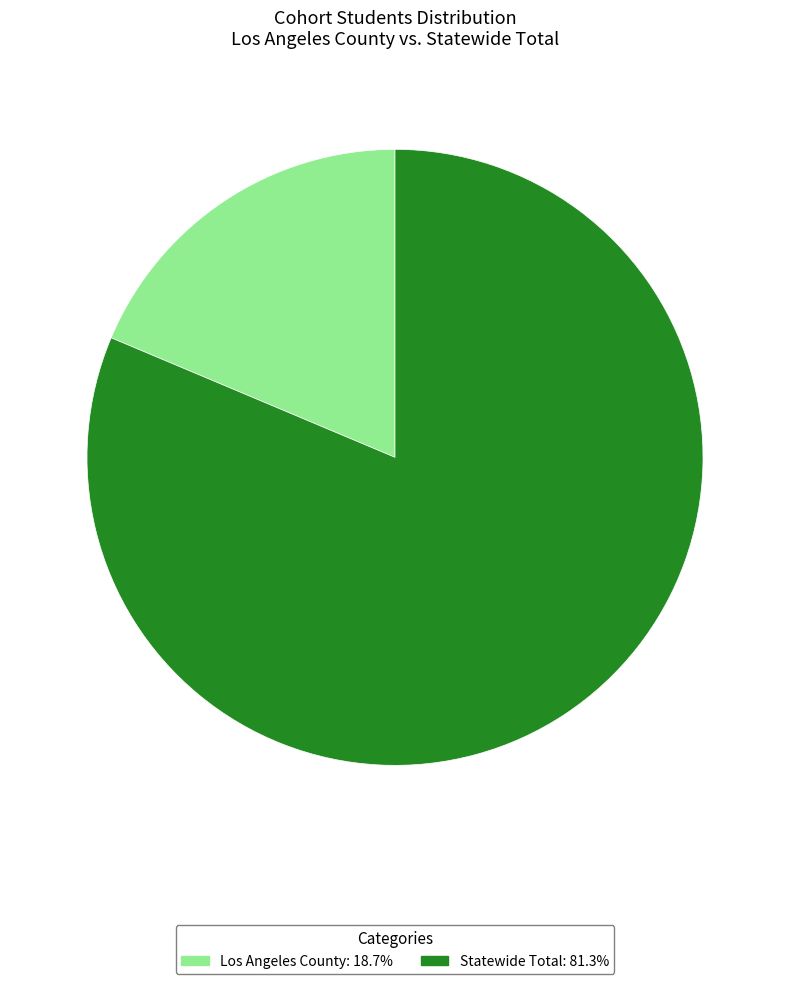

What is the largest slice in the pie chart?

Statewide Total